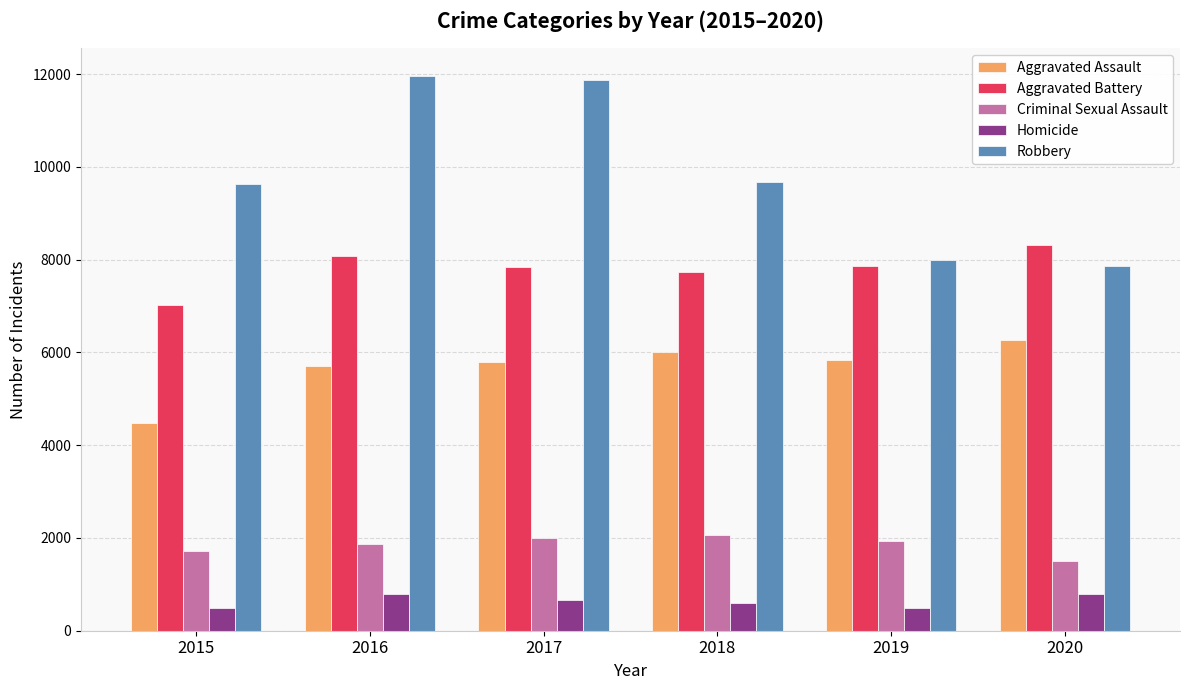

Is the value of Homicide at 2017 greater than the value of Robbery at 2015?

No